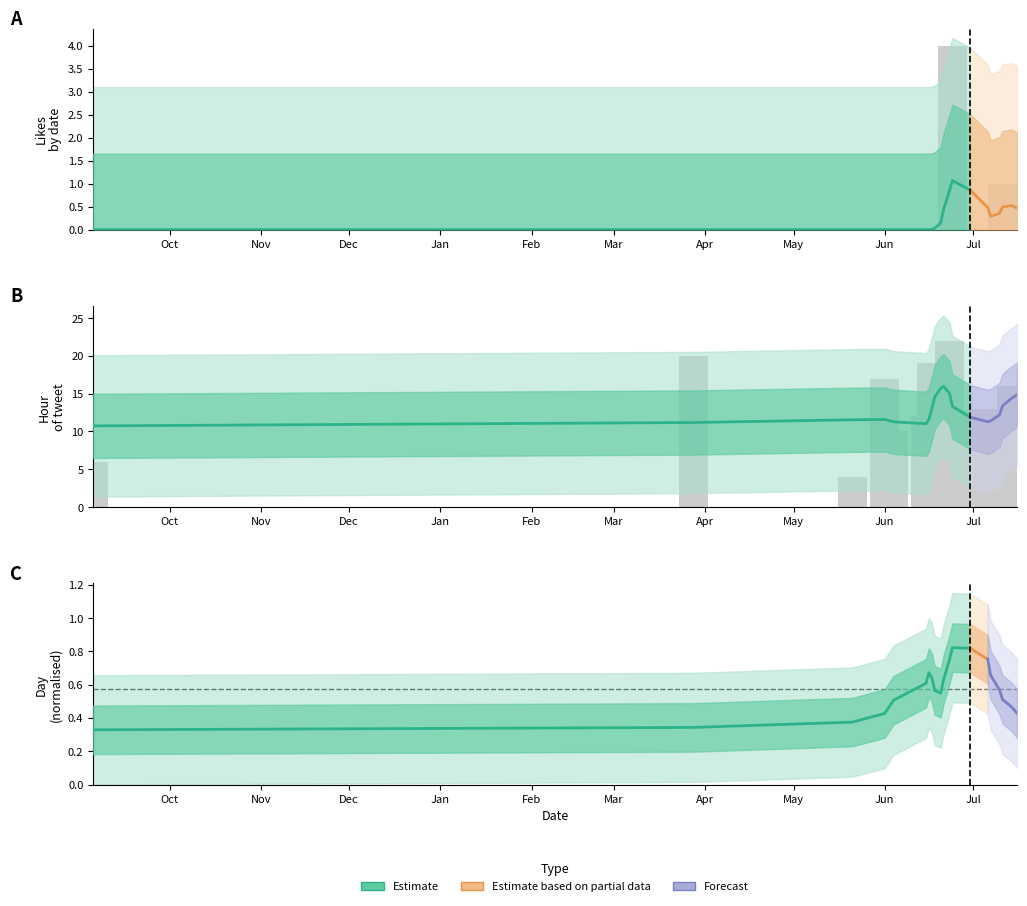

How many data points in hour are above 13?

8